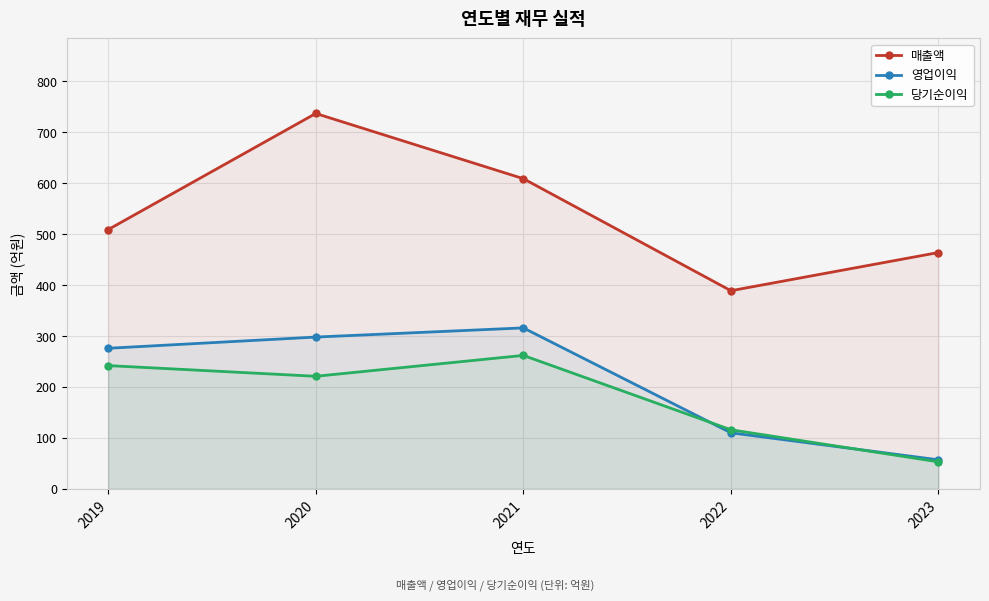

Reading left to right, extract all data points from this chart.

매출액: 2019=509	2020=737	2021=609	2022=389	2023=464
영업이익: 2019=276	2020=298	2021=316	2022=110	2023=57
당기순이익: 2019=242	2020=221	2021=262	2022=116	2023=53